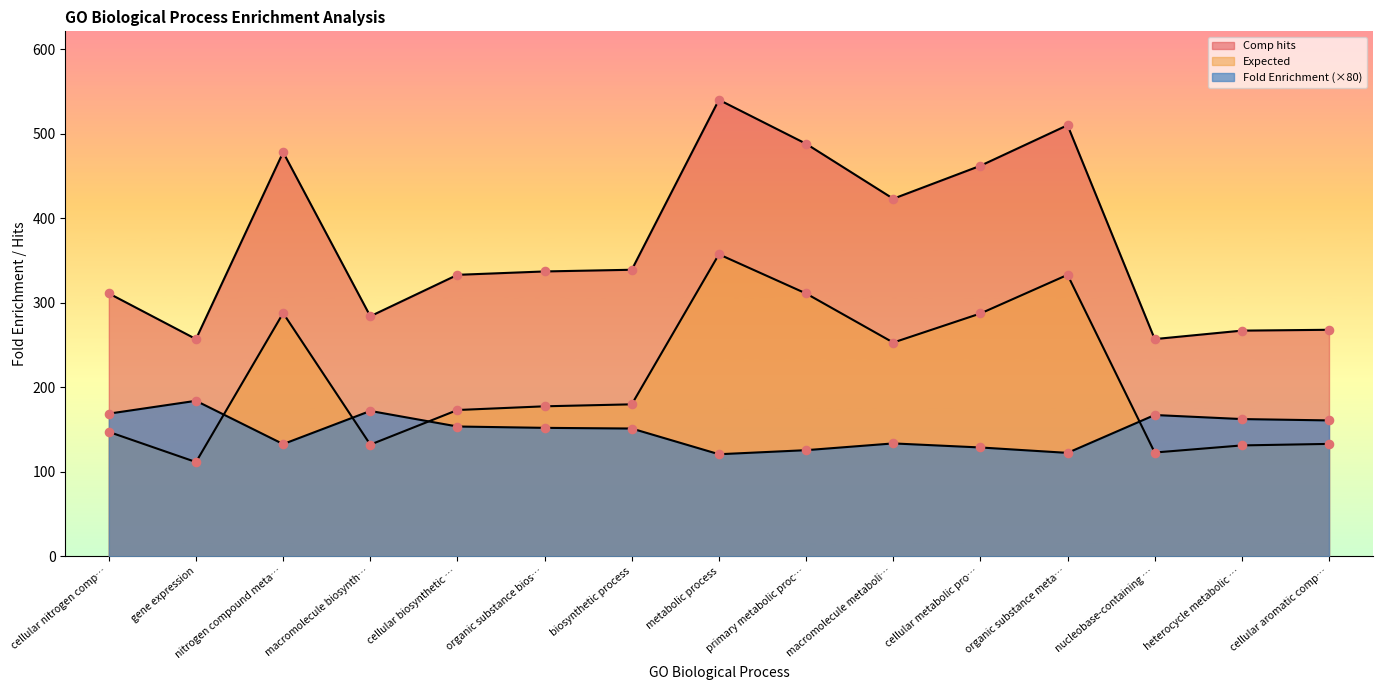

Which series has the largest total across all categories?

Comp hits